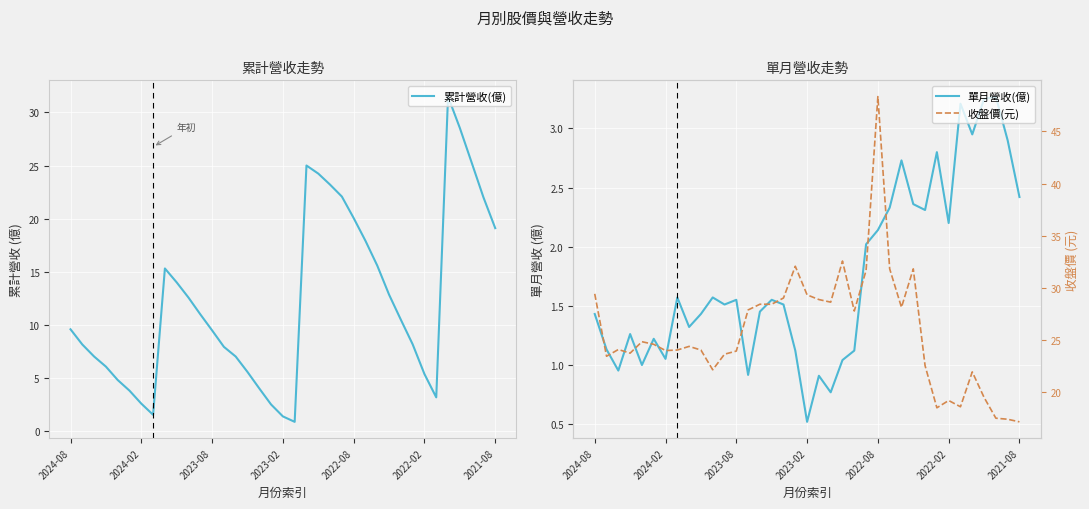

Is it true that 累計營收(億) equals 20.1 at 2022-08?

True